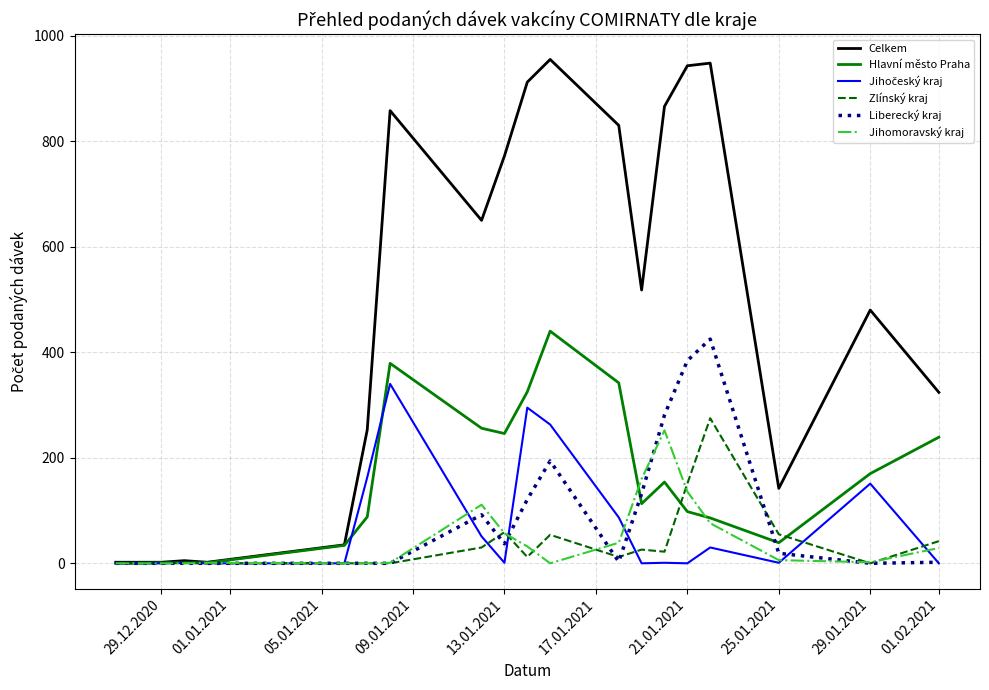

Is this an area chart (filled region under the line)?

No